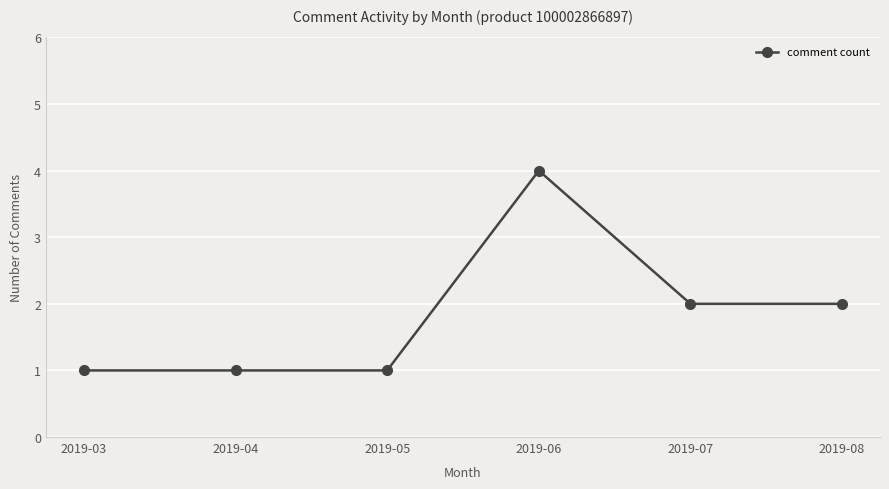

What is the difference between the maximum and minimum values?

3